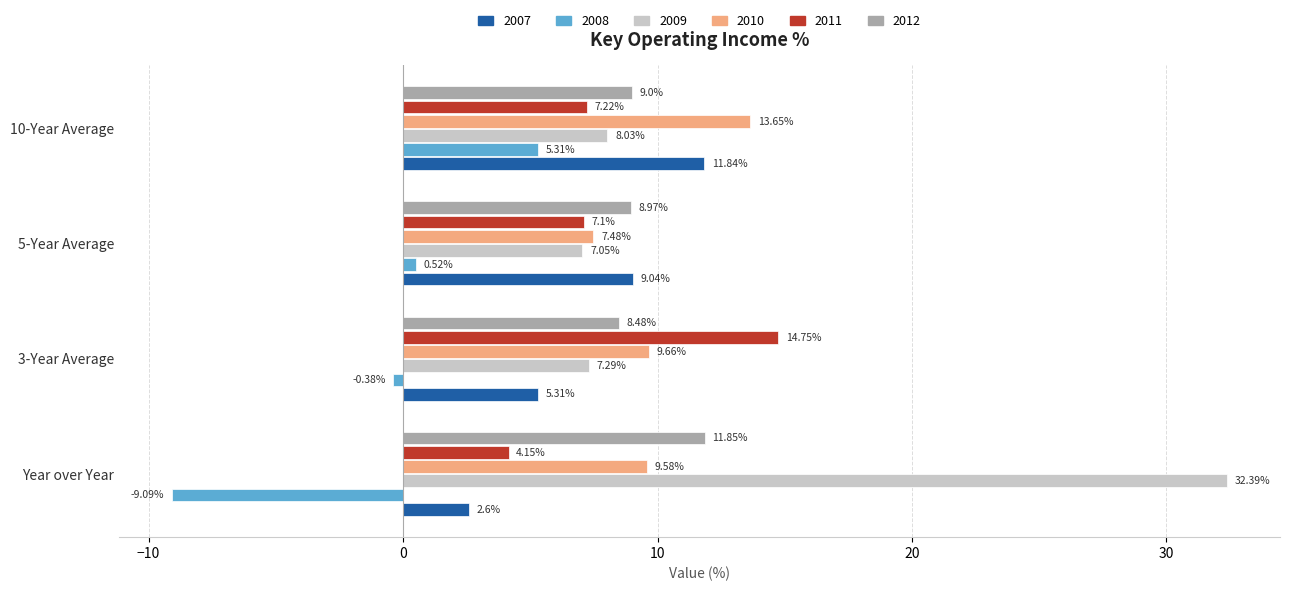

Read the 2012 value at 5-Year Average.

9.0